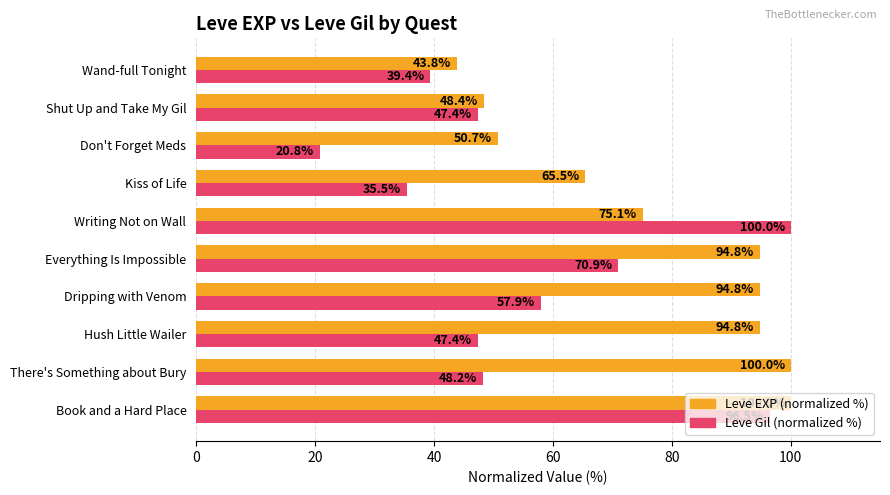

At which category is the sum across all series the highest?

Book and a Hard Place